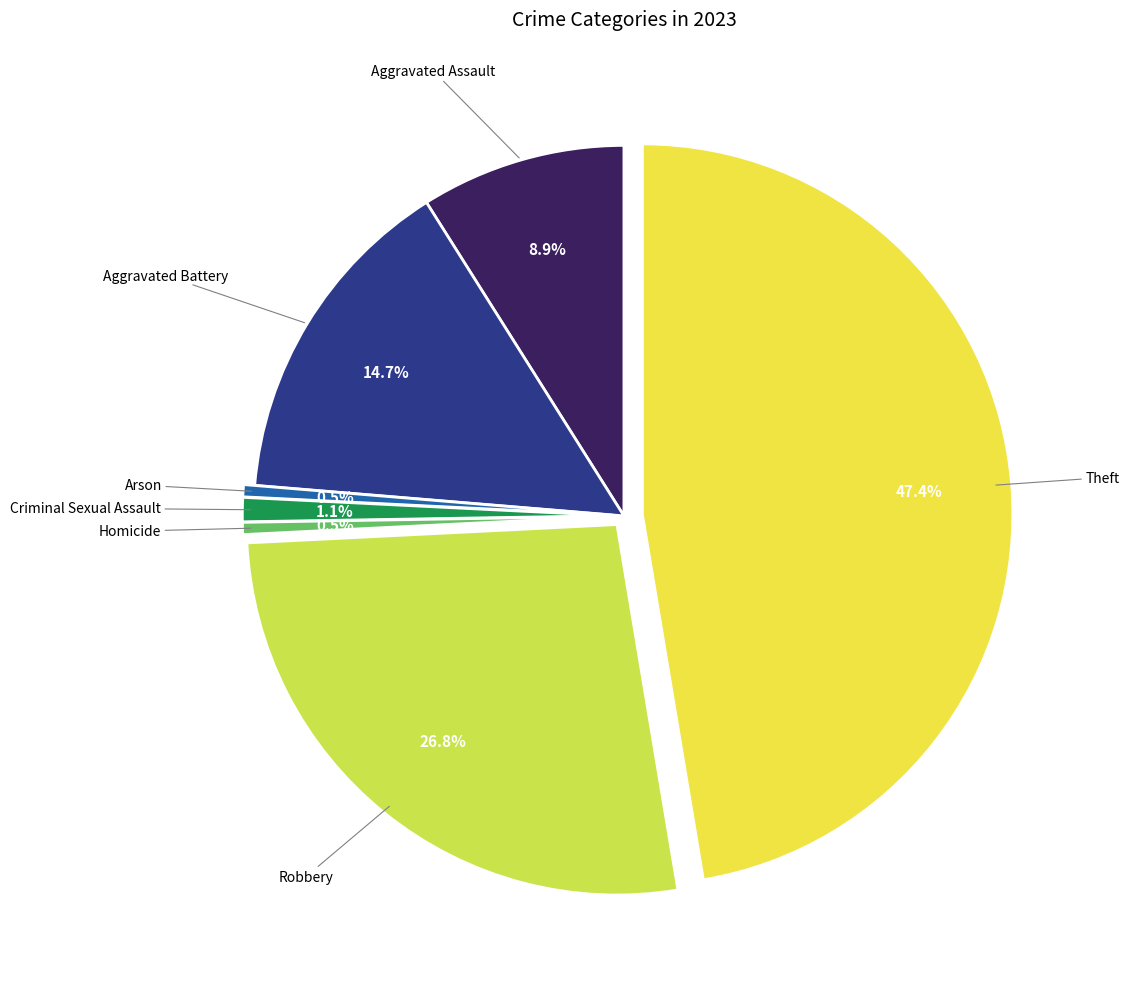

Does any single category account for the majority?

No